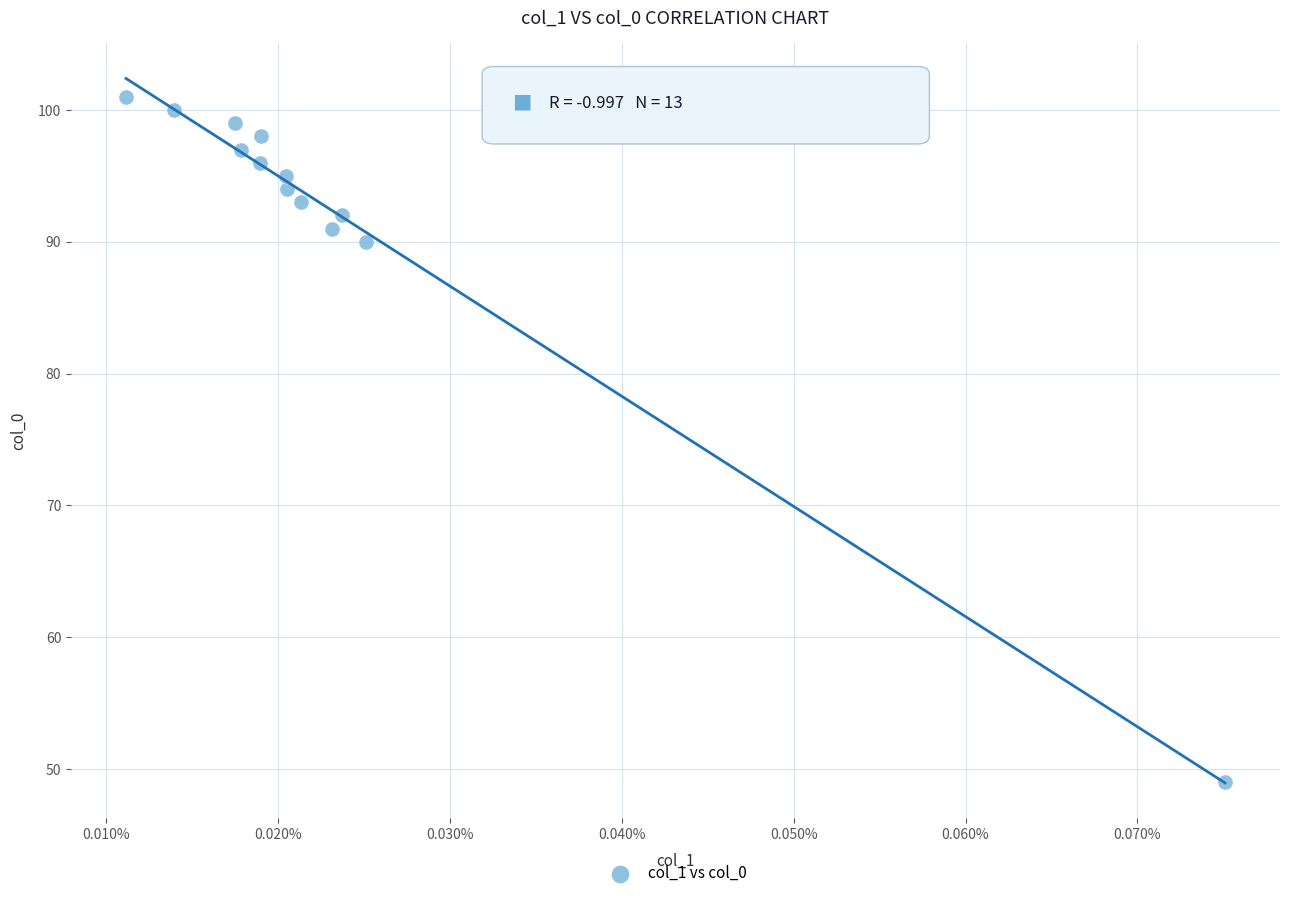

What Y value in the scatter plot is closest to 75?

90